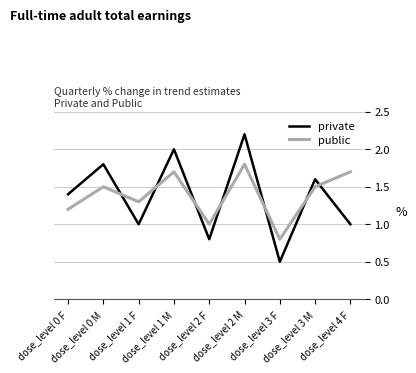

How many lines are shown in the chart?

2